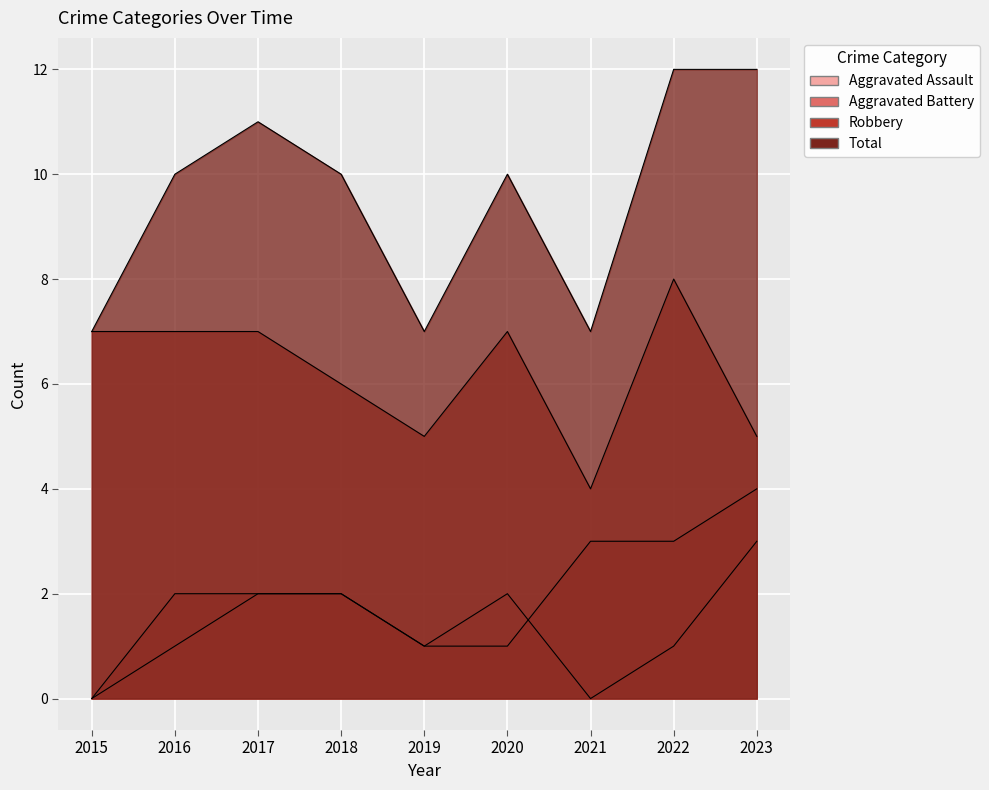

At how many categories does at least one series exceed 4?

9